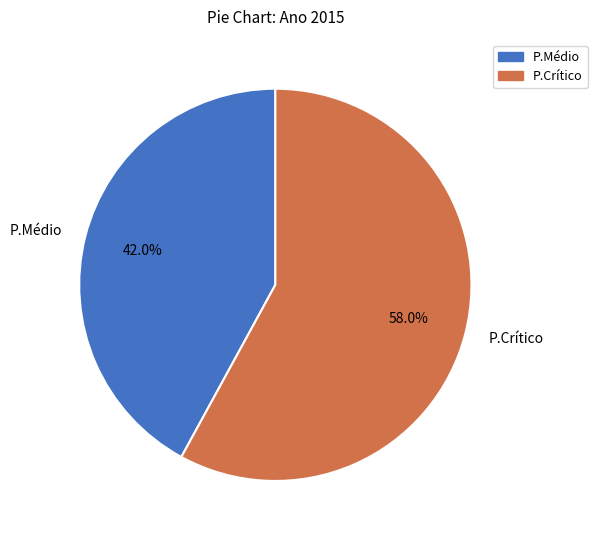

Combined, do P.Médio and P.Crítico account for over 50%?

Yes